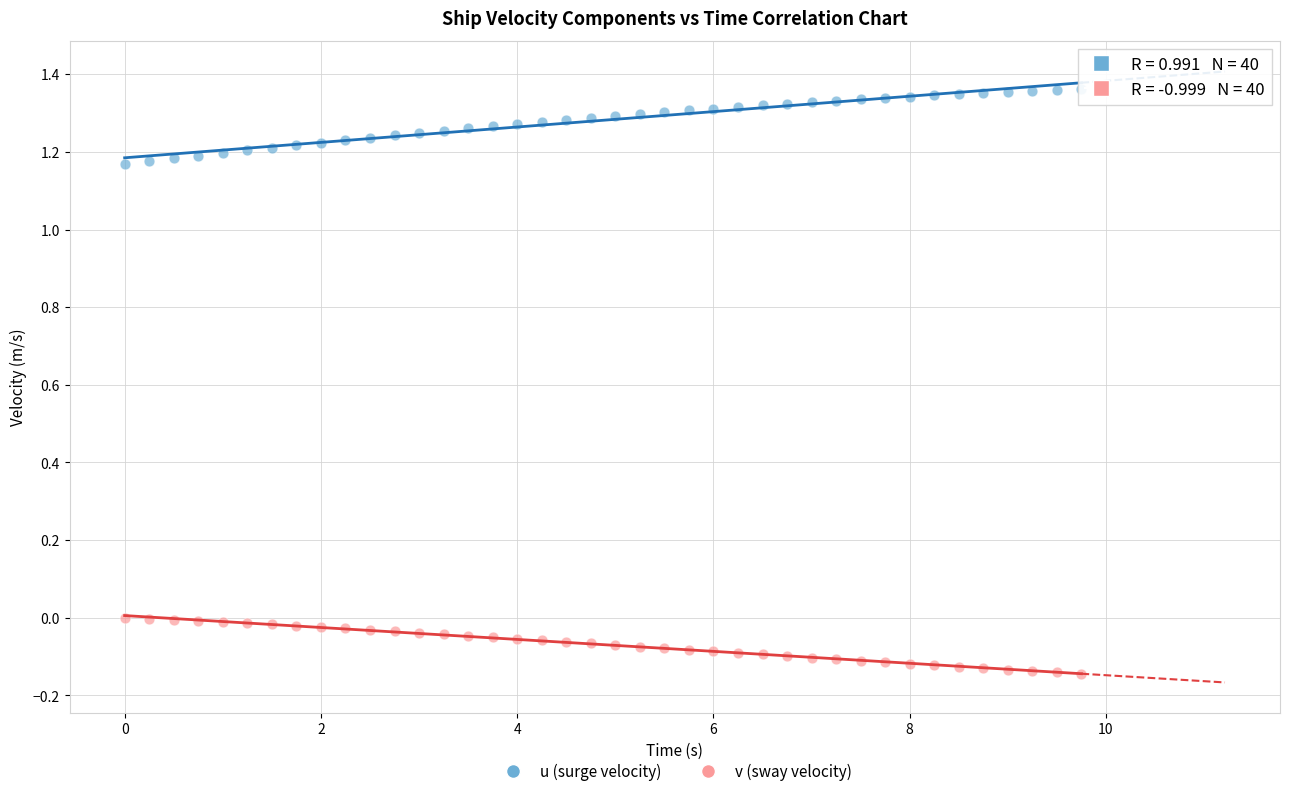

What are all the series names shown in the legend?

u (surge velocity), v (sway velocity)